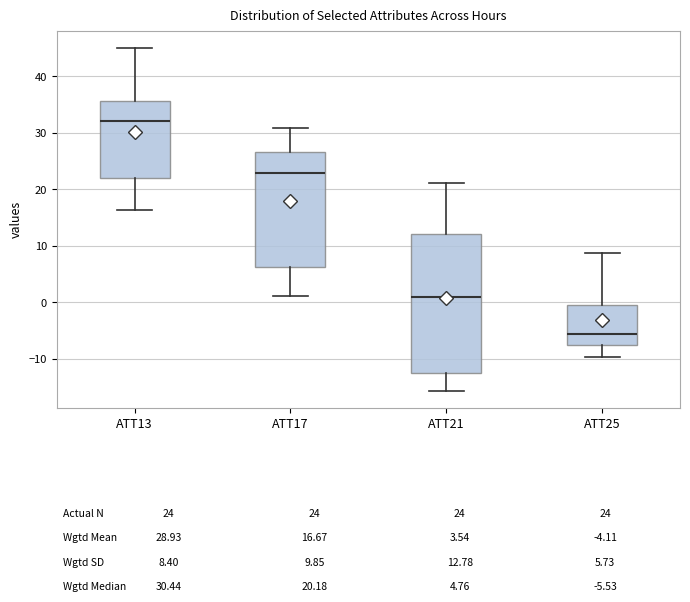

Reading left to right, transcribe this box plot: for each box, give where its median line is, the range the box spans, and where its two whiskers end, as read against the y-axis. The values are not printed on the chart, so give them approximately, as read against the axis.

ATT13: median 32, box 22 to 36, whiskers 16 to 45
ATT17: median 23, box 6 to 27, whiskers 1 to 31
ATT21: median 1, box -12 to 12, whiskers -16 to 21
ATT25: median -6, box -7 to 0, whiskers -10 to 9